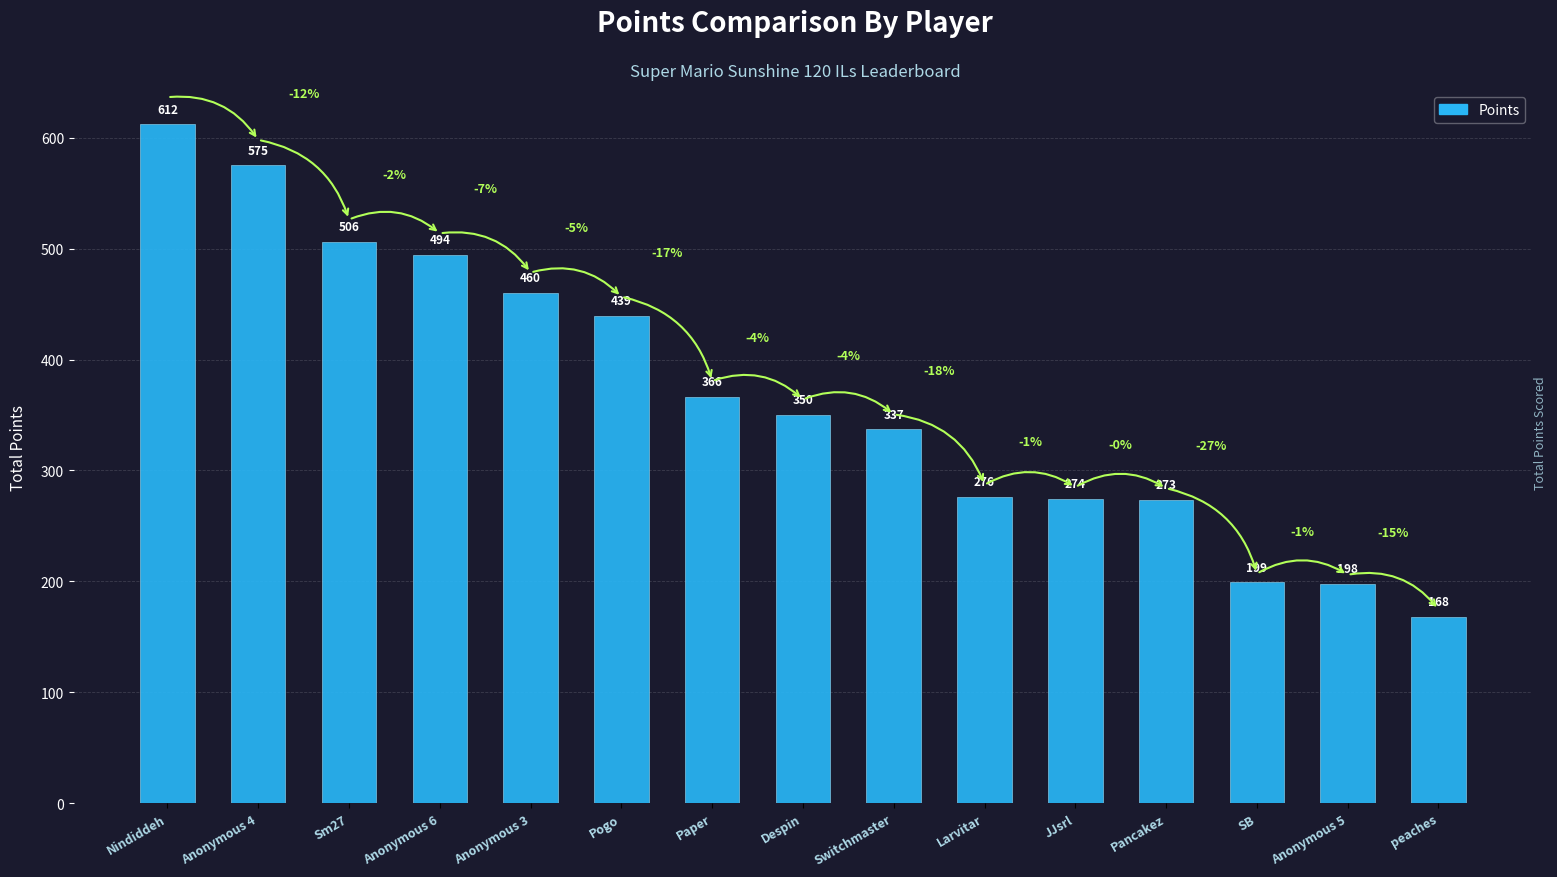

What is the label of the 13th bar from the right?

Sm27